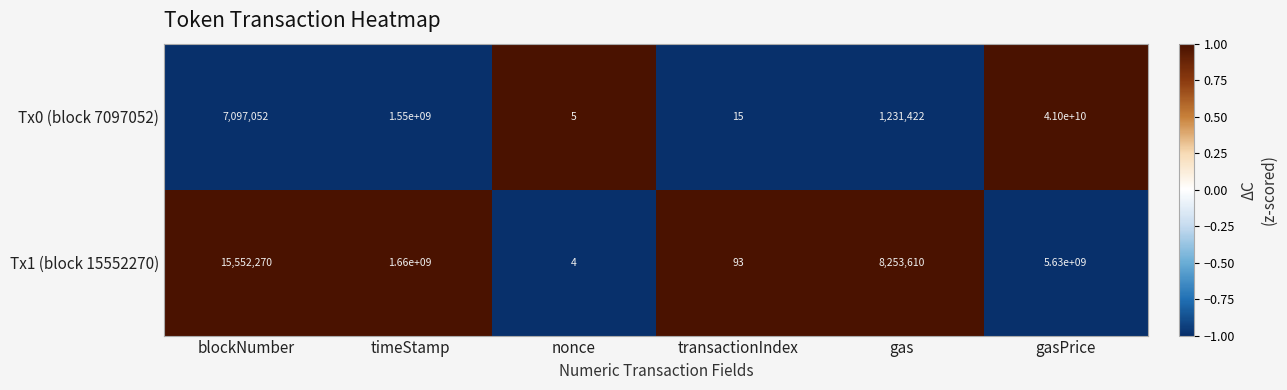

The Tx0 (block 7097052) series shows 1231422 at gas. True or false?

True